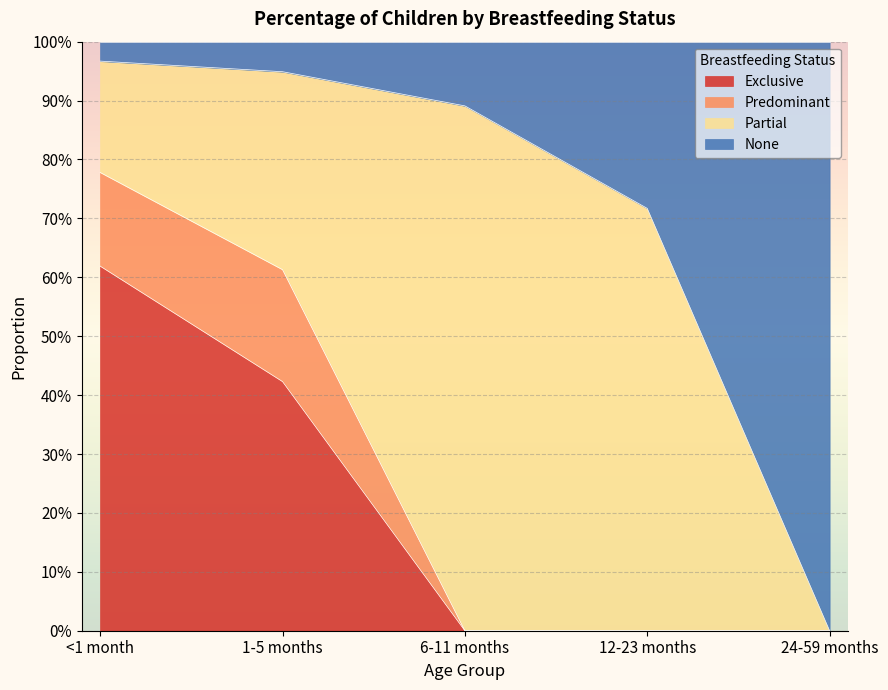

Which series has the widest spread of values?

None